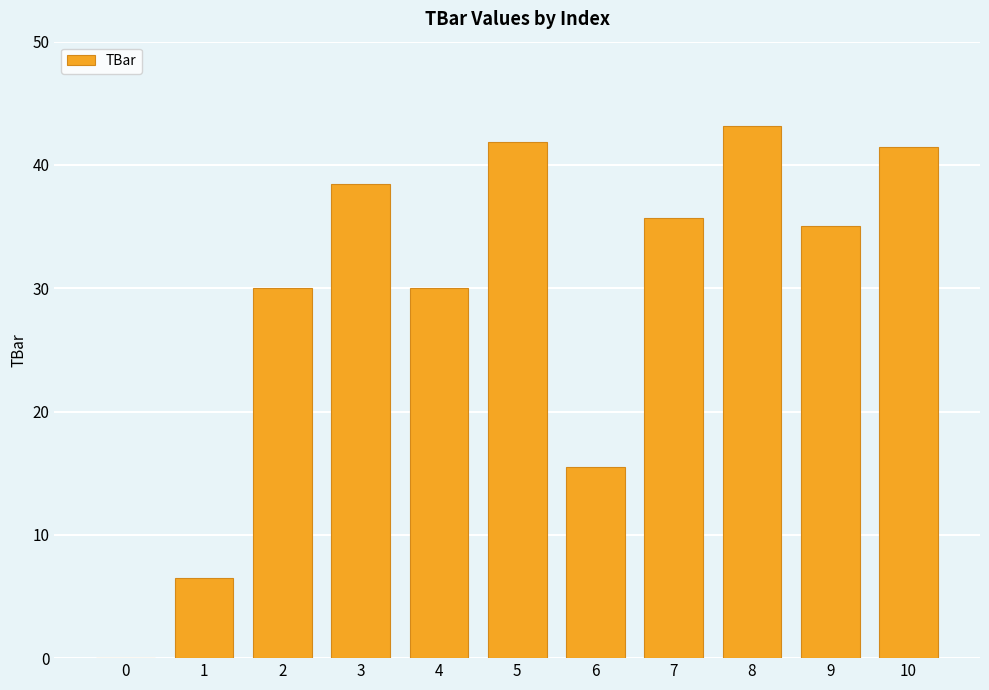

What is the sum of all values?

317.8